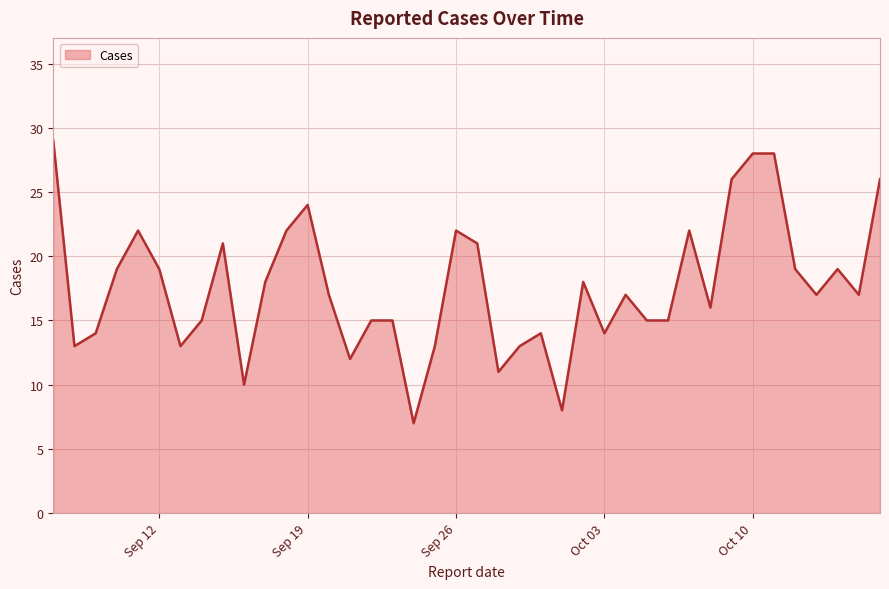

What is the smallest value displayed?

7